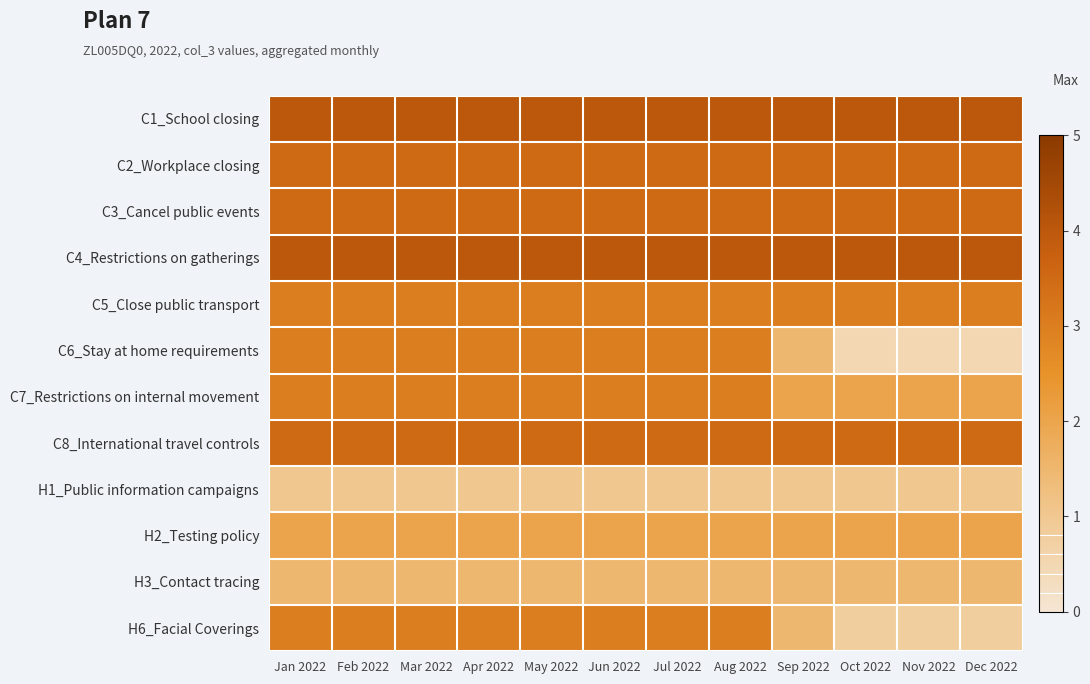

Which label corresponds to the largest value in the chart?

Jan 2022